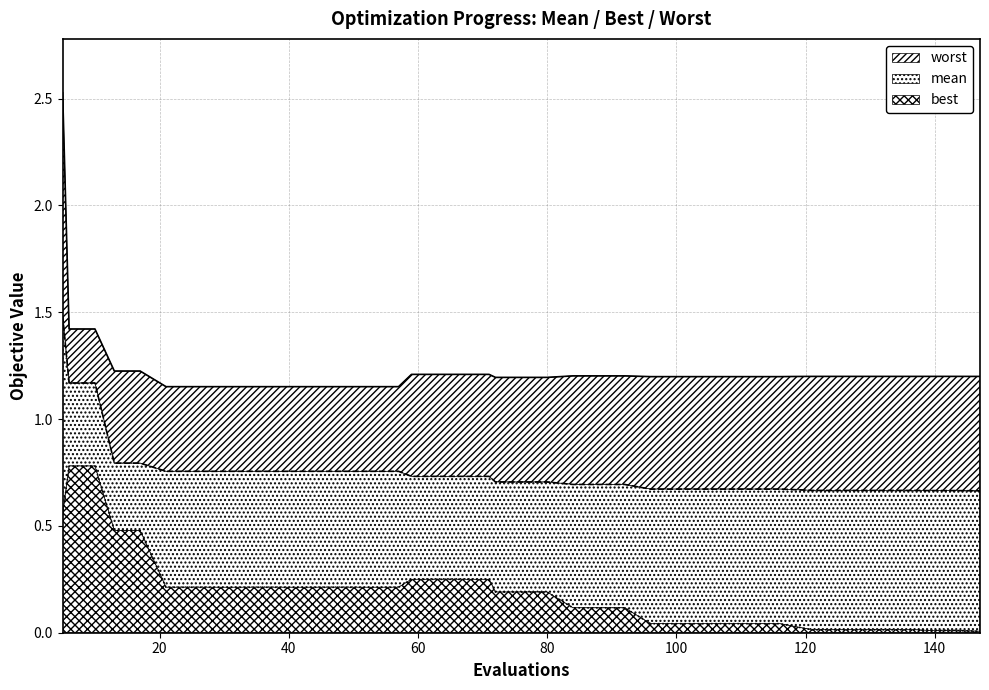

Is it true that worst equals 1.2 at 37?

True